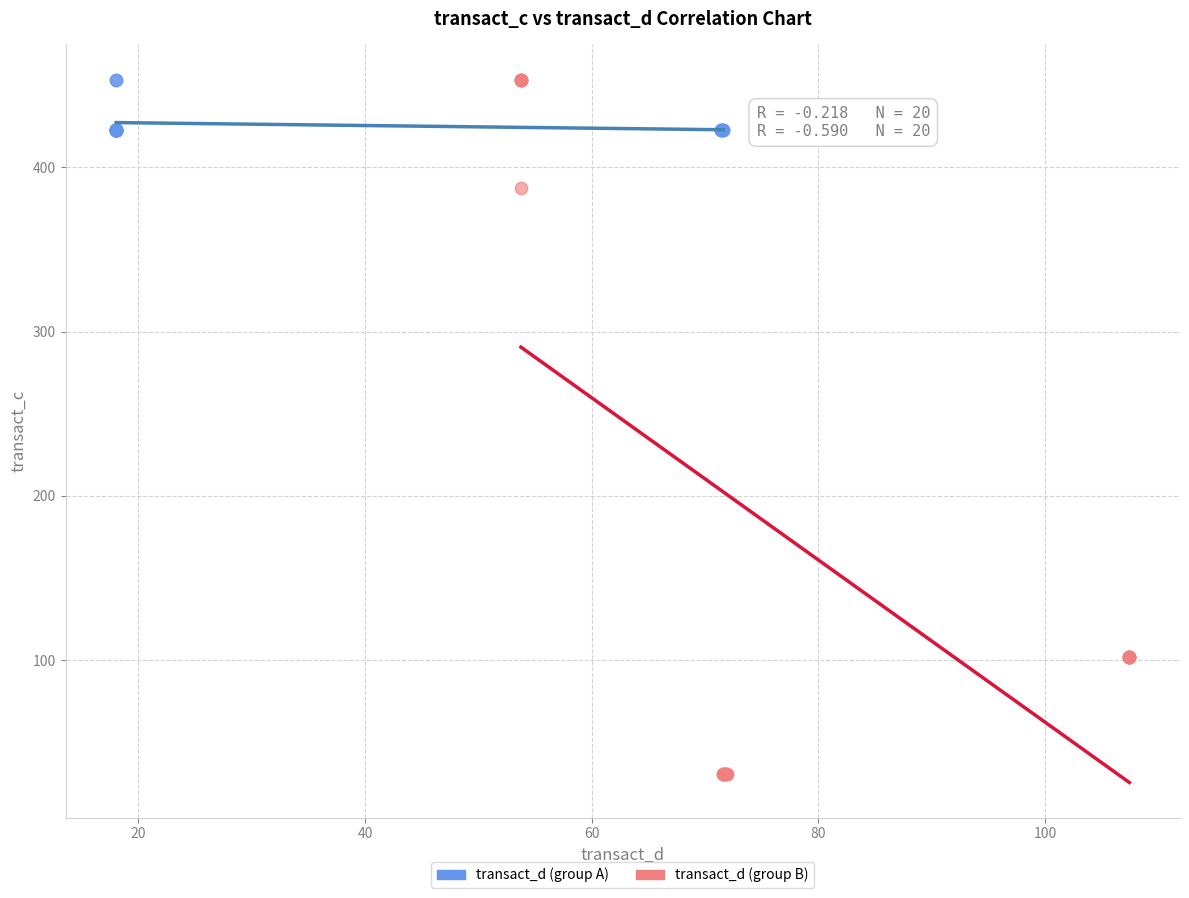

What are all the series names shown in the legend?

transact_d (group A), transact_d (group B)